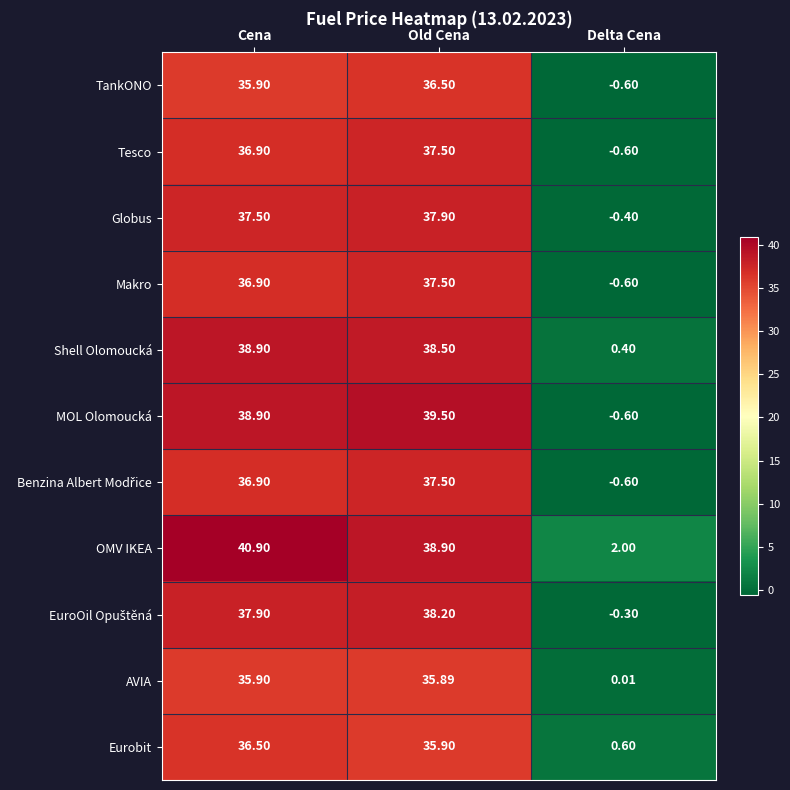

Is the value of Makro at Cena greater than the value of Globus at Old Cena?

No